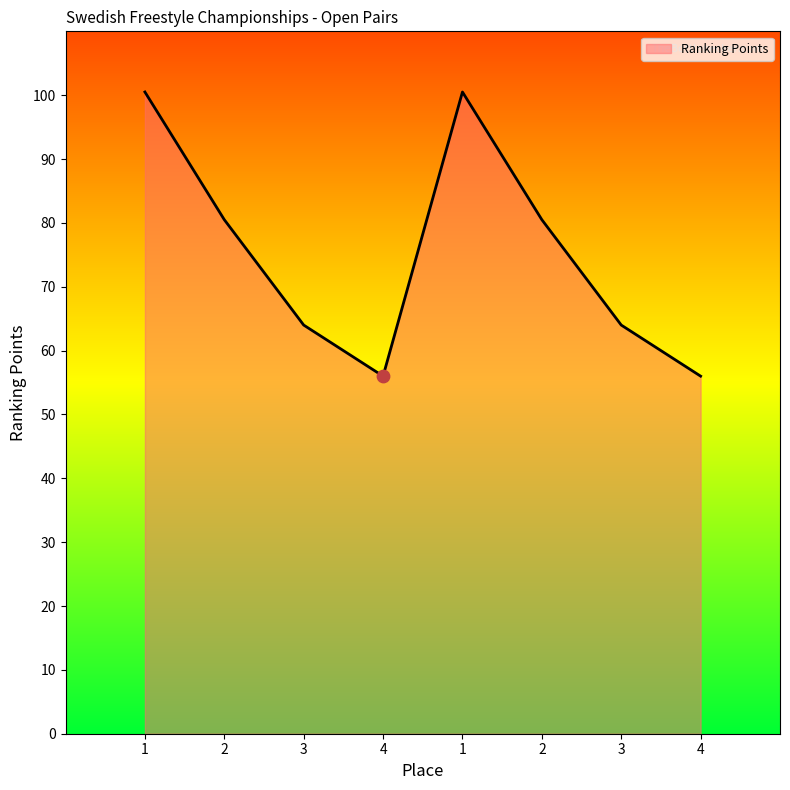

What is the change in value from 3 to 1?

+36.5